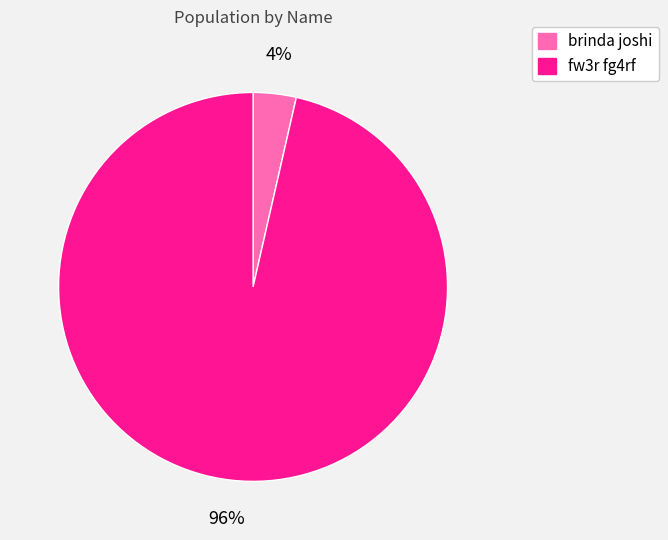

Is there any slice that represents more than half of the pie?

Yes